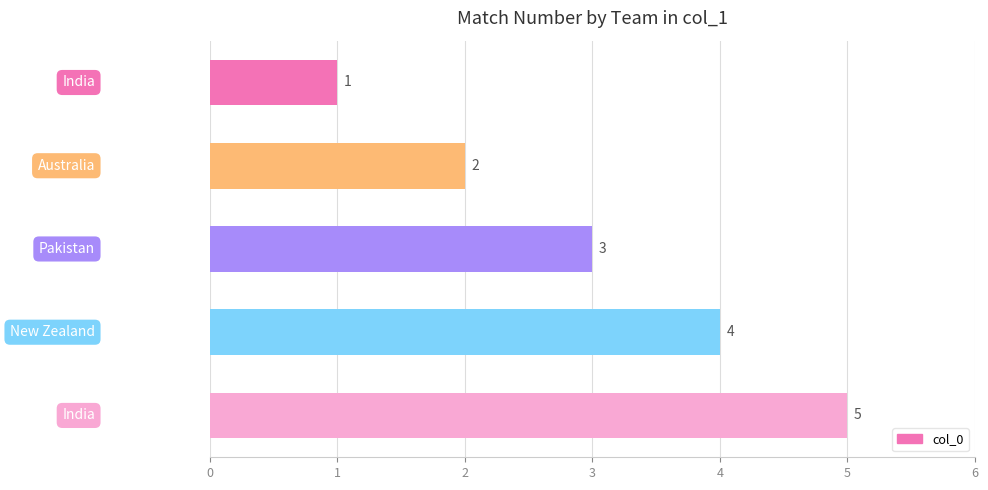

How many series are shown in this chart?

1